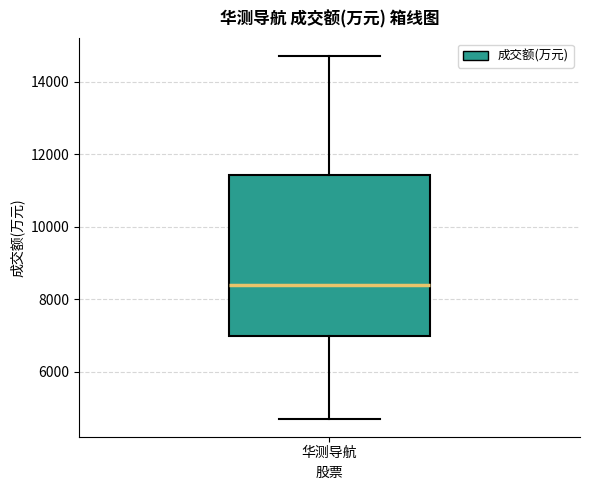

Where is the lower edge of the box for 华测导航 on the y-axis? The values are not printed on the chart, so give them approximately, as read against the axis.

7000